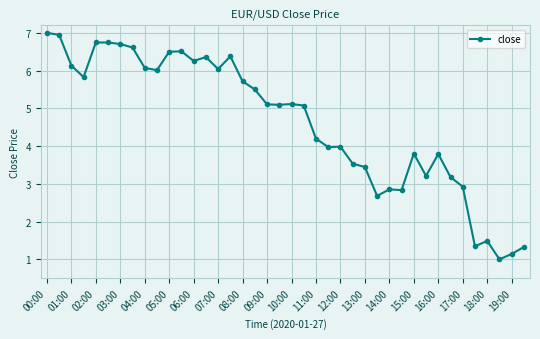

How many data points are less than 5?

18